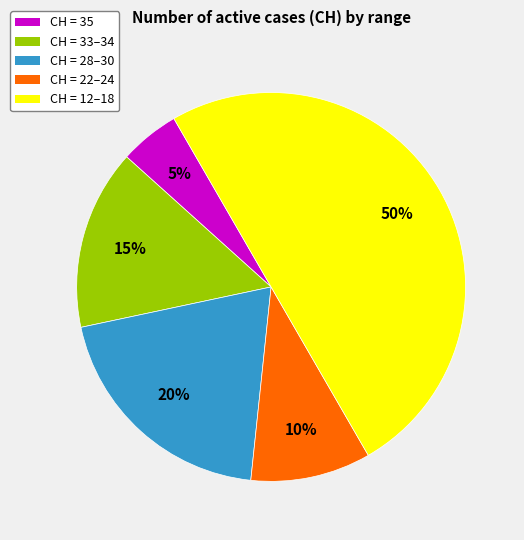

To the nearest percent, what is the difference between the CH = 33–34 and CH = 22–24 slice percentages?

5%